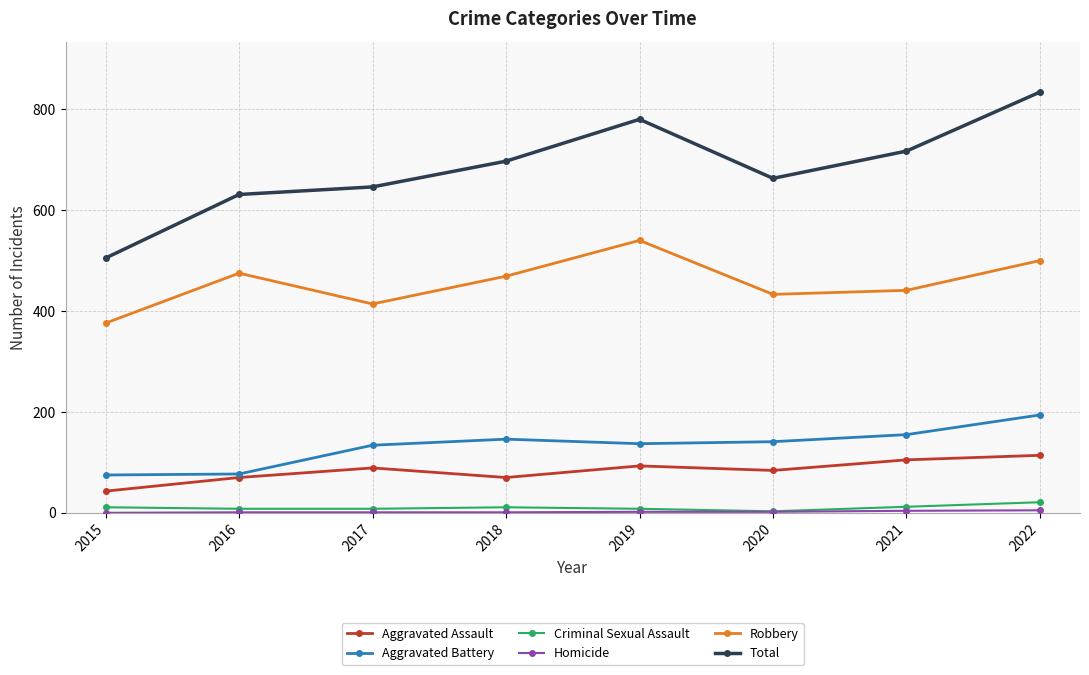

The value of Aggravated Battery at 2021 is 155. True or false?

True